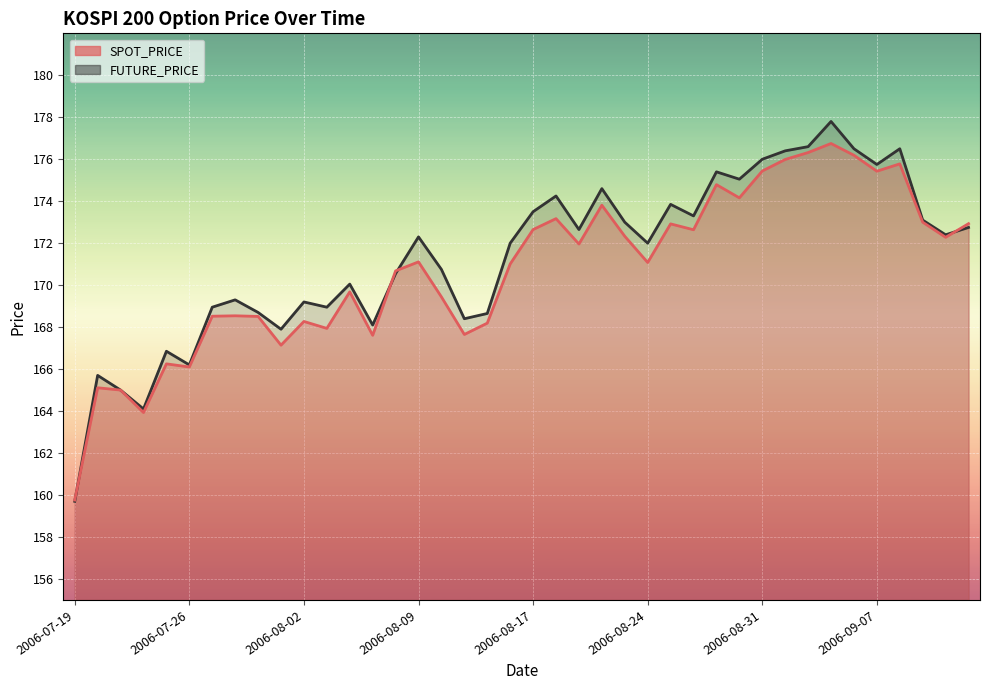

Is the value of FUTURE_PRICE at 2006-08-24 greater than the value of SPOT_PRICE at 2006-08-03?

Yes